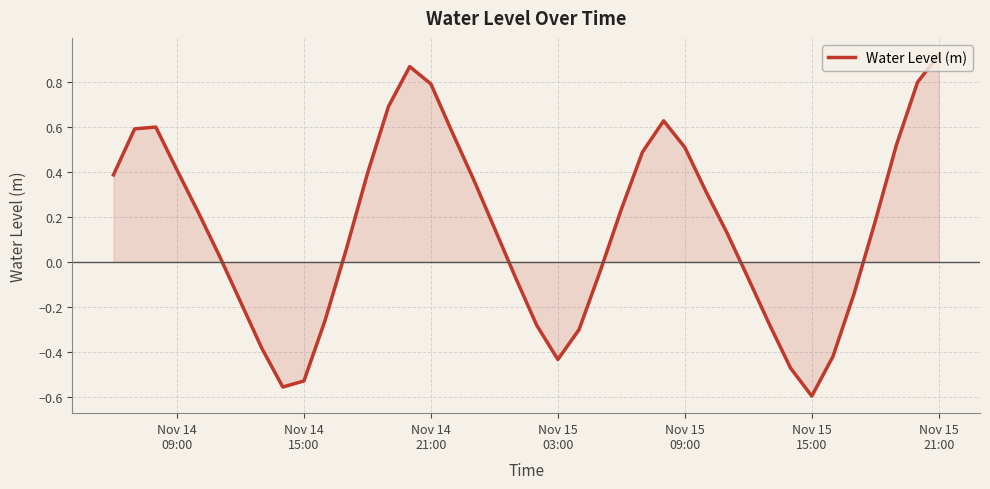

Does the chart have visible grid lines?

Yes